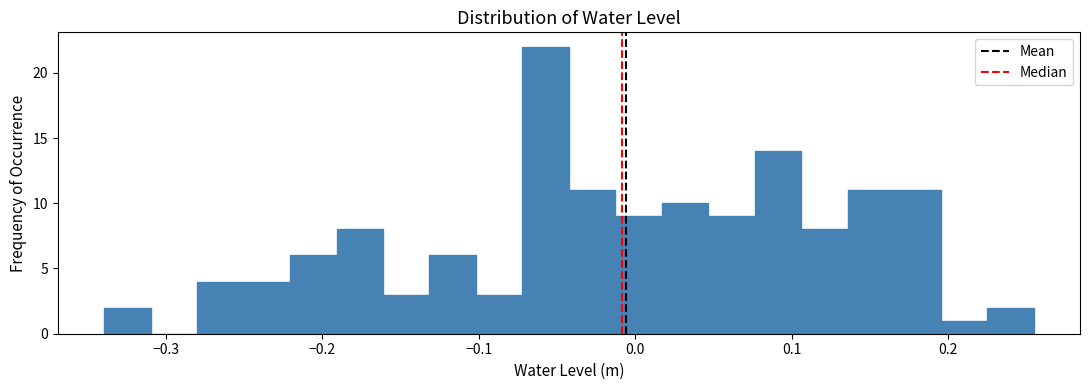

Around what value on the x-axis is the tallest bar? Give the approximate position of its centre, as read against the axis.

-0.06